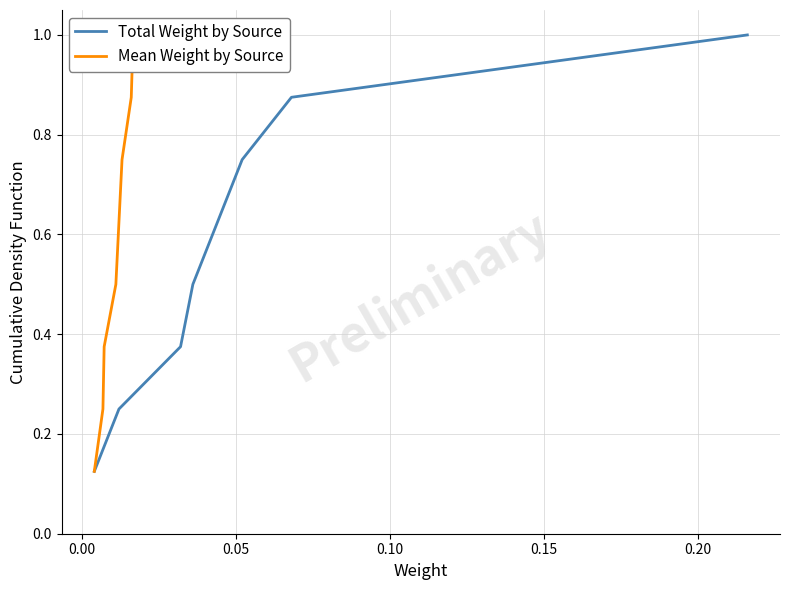

What are all the series names shown in the legend?

Total Weight by Source, Mean Weight by Source